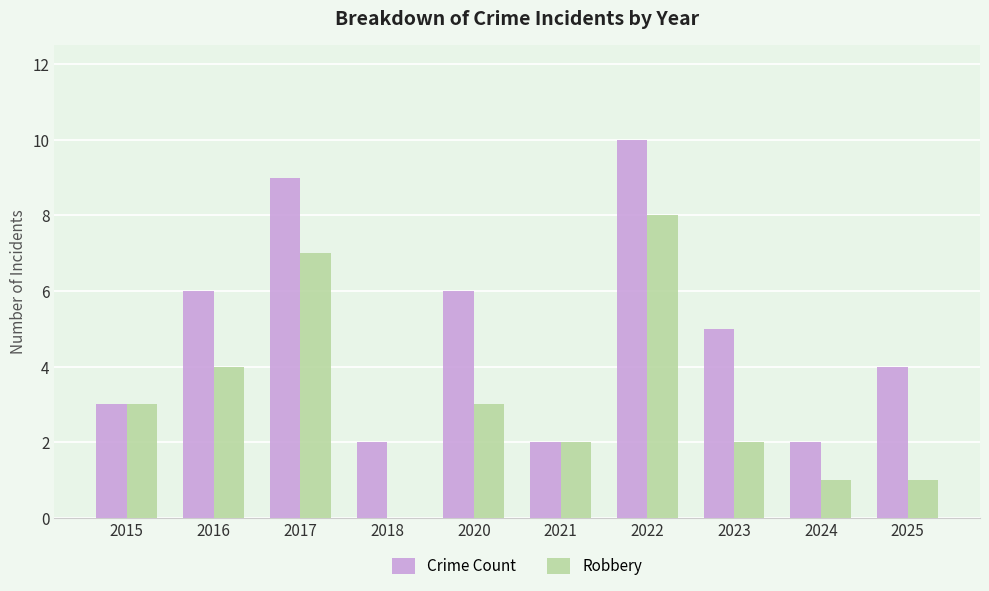

At which label is Robbery closest to 4?

2016